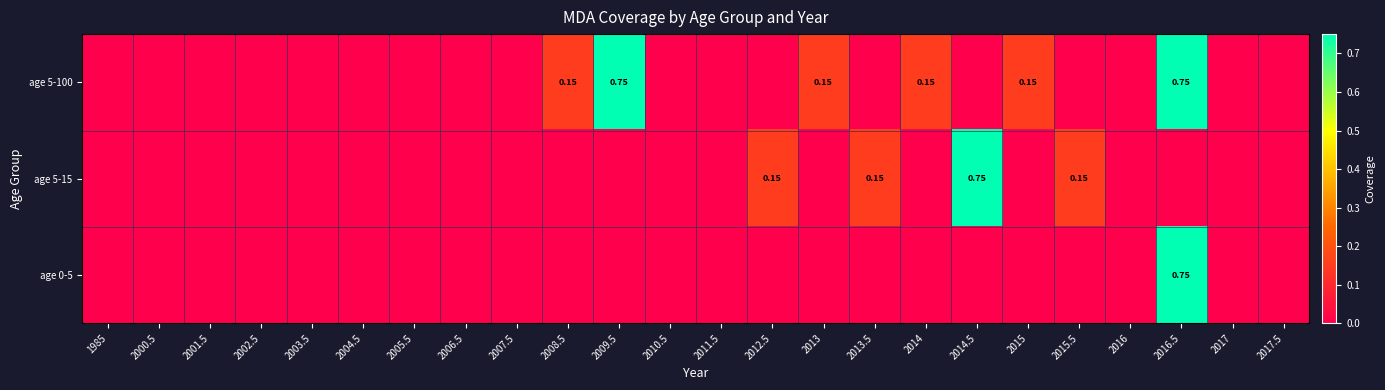

The age 0-5 series shows 0.0 at 2001.5. True or false?

True